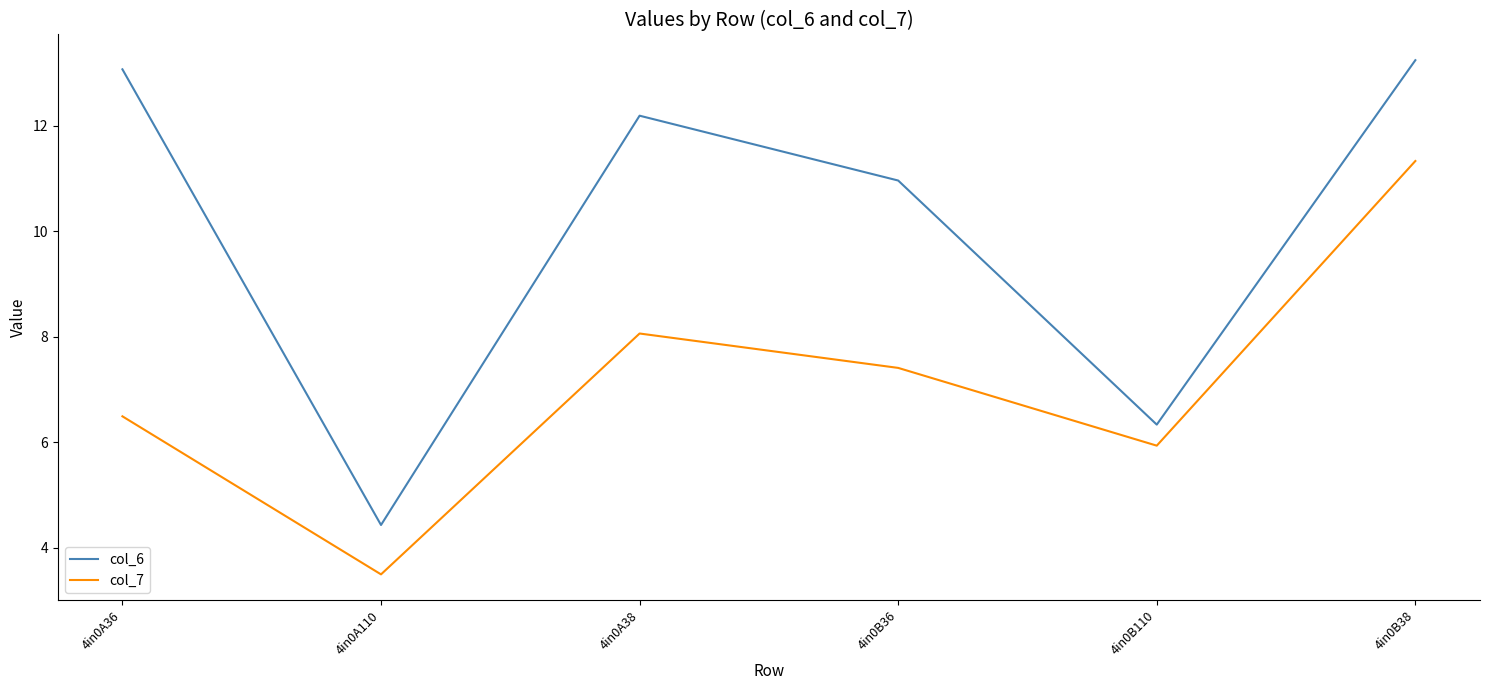

Reading left to right, transcribe all the data shown in this chart.

col_6: 4in0A36=13.1	4in0A110=4.4	4in0A38=12.2	4in0B36=11.0	4in0B110=6.3	4in0B38=13.2
col_7: 4in0A36=6.5	4in0A110=3.5	4in0A38=8.1	4in0B36=7.4	4in0B110=5.9	4in0B38=11.3